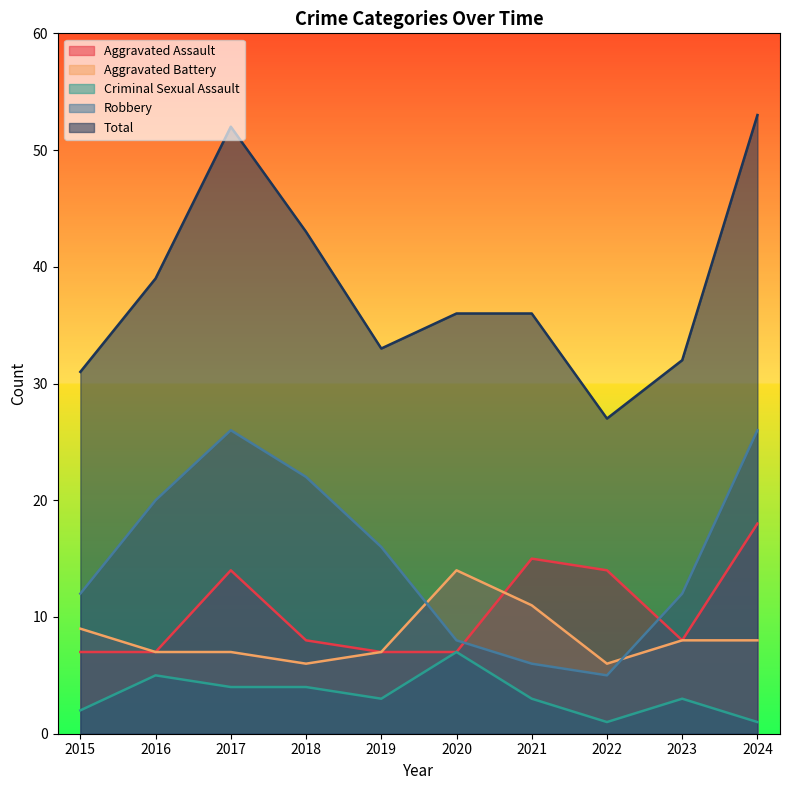

The Aggravated Battery series shows 6 at 2022. True or false?

True